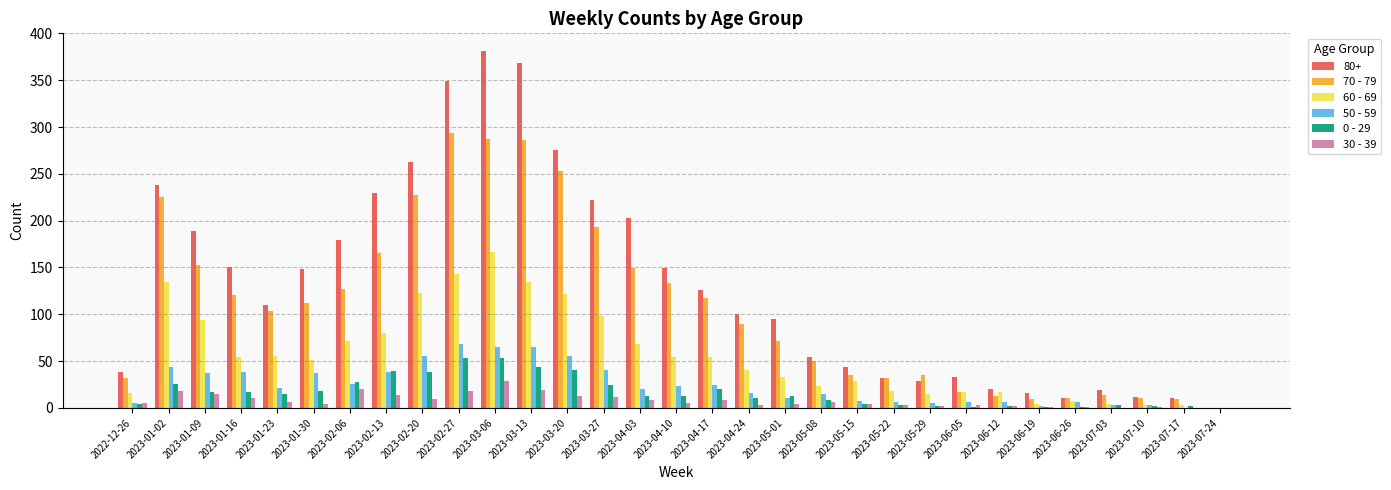

How many positive values does the 70 - 79 series have?

30